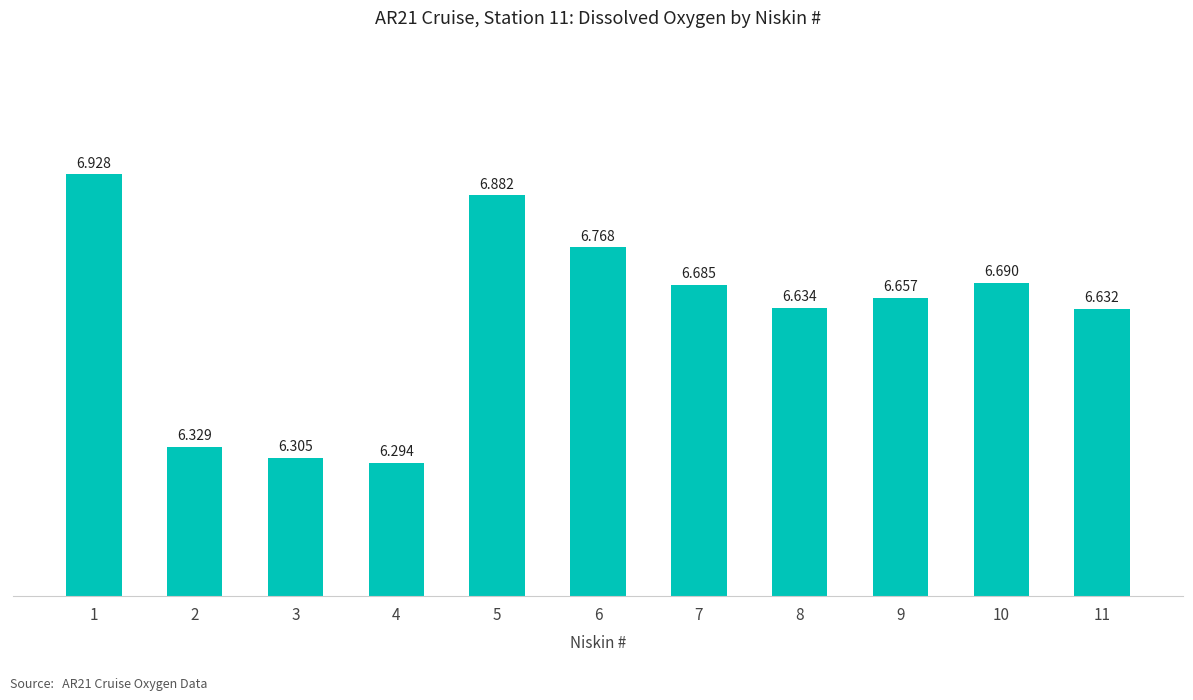

What is the value of the 5th bar from the left?

6.9